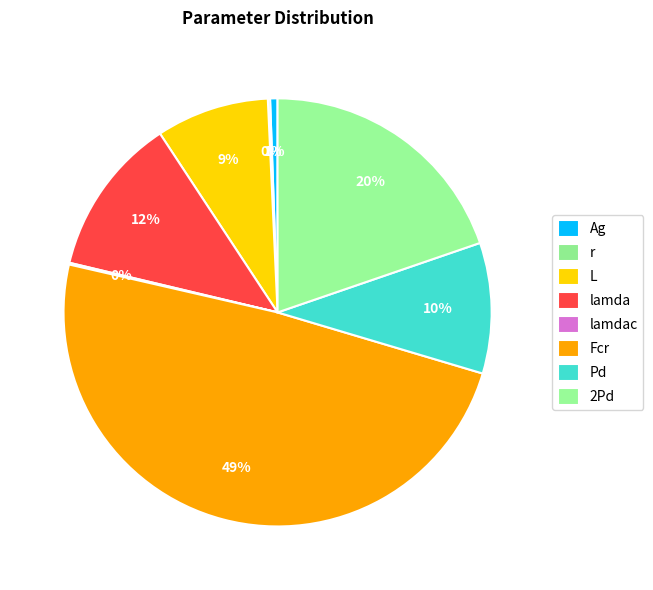

To the nearest percent, what is the difference between the largest and smallest slice percentages?

49%